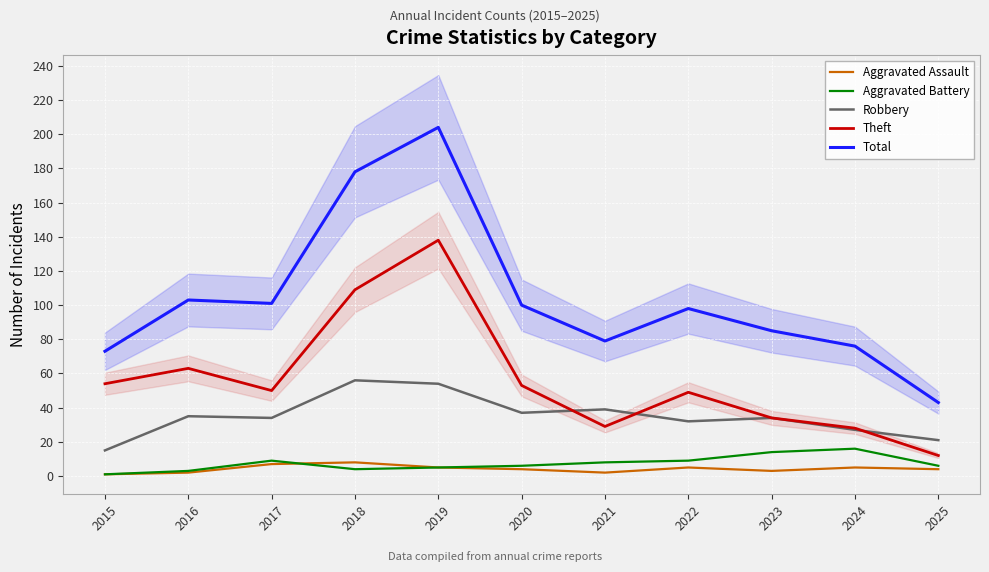

What is the difference between the highest and lowest values at 2021?

77